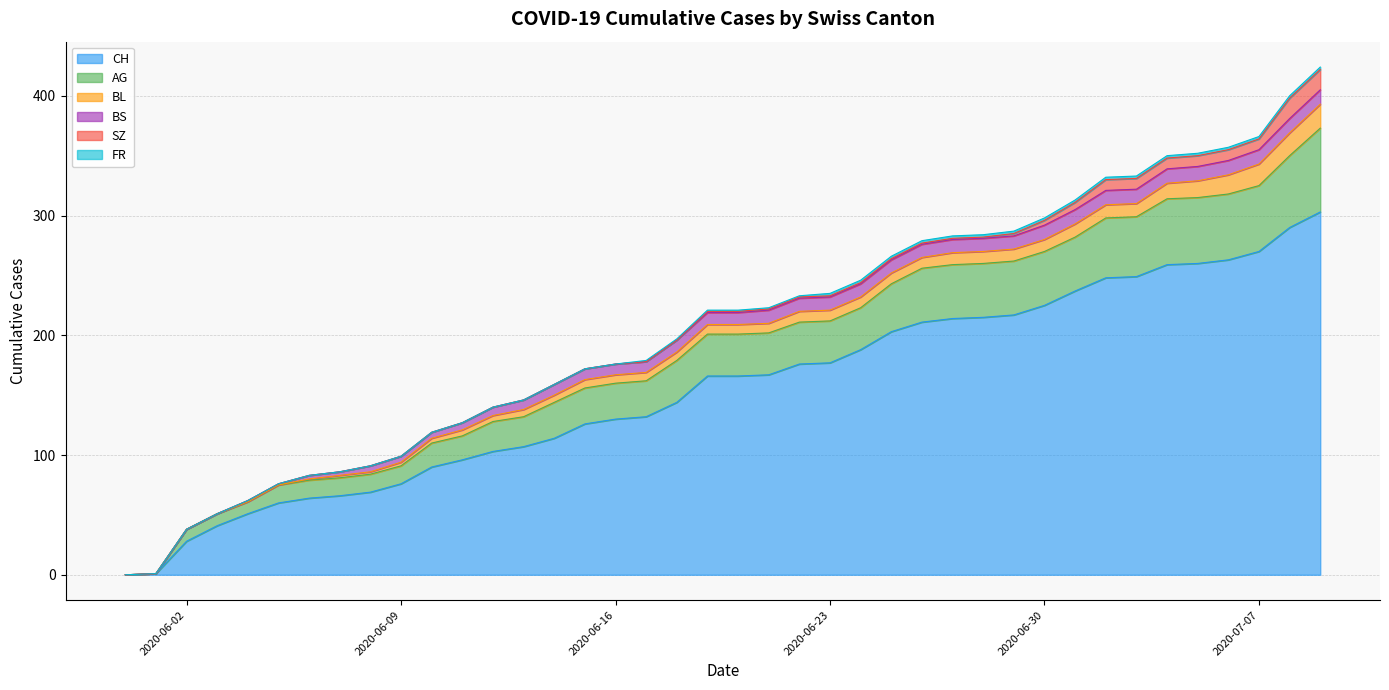

Does the chart have visible grid lines?

Yes